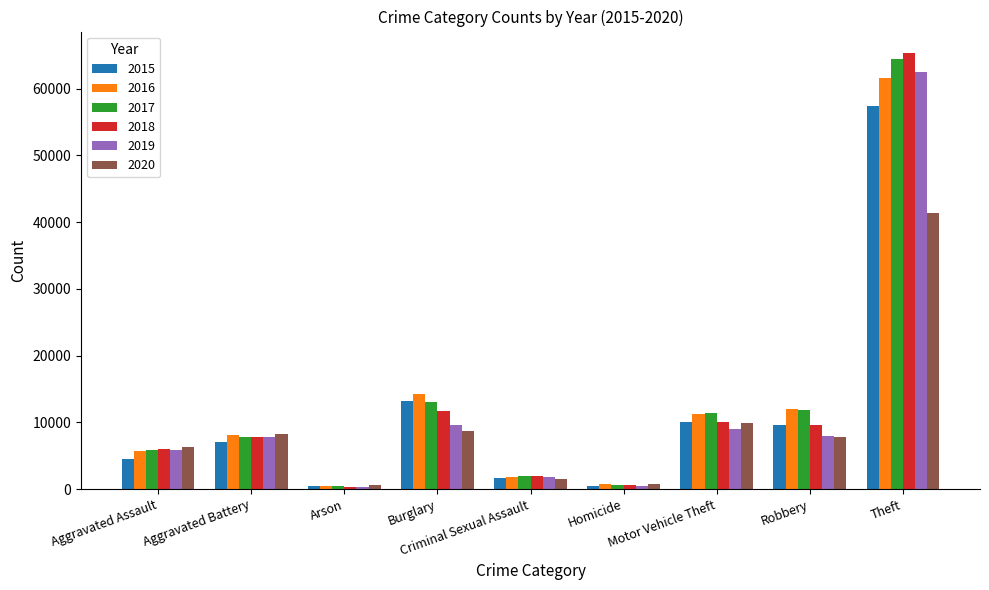

How many data points in 2016 are less than 8085?

4